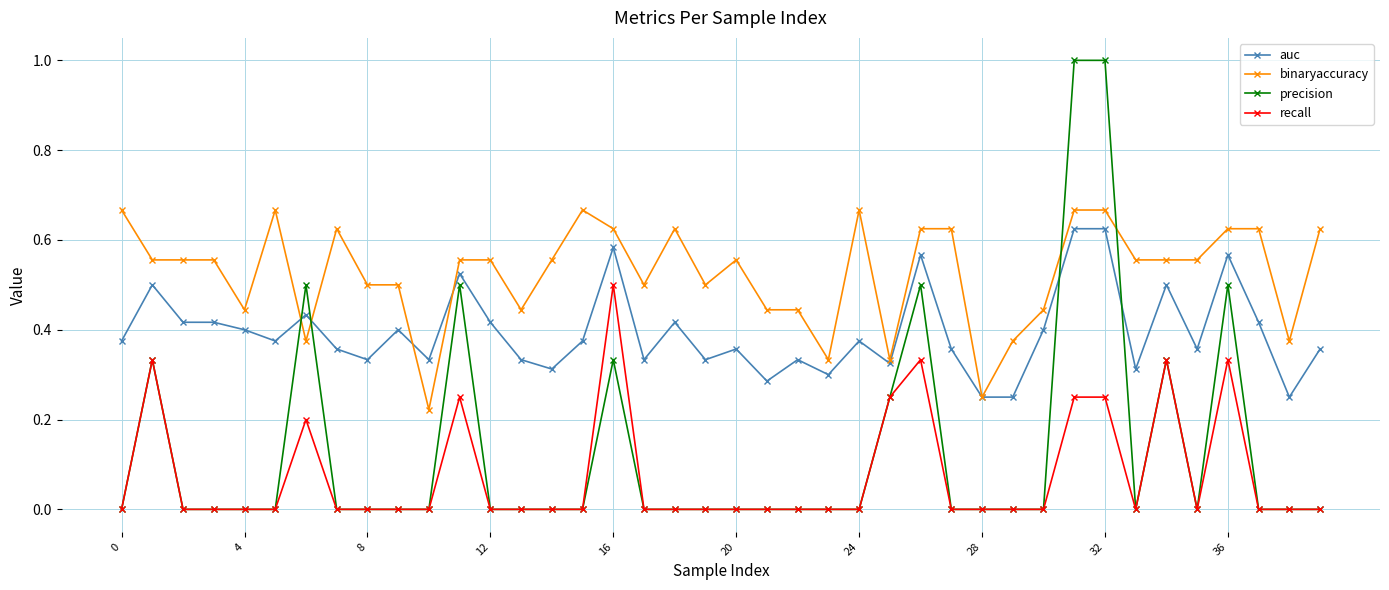

What are all the series names shown in the legend?

auc, binaryaccuracy, precision, recall